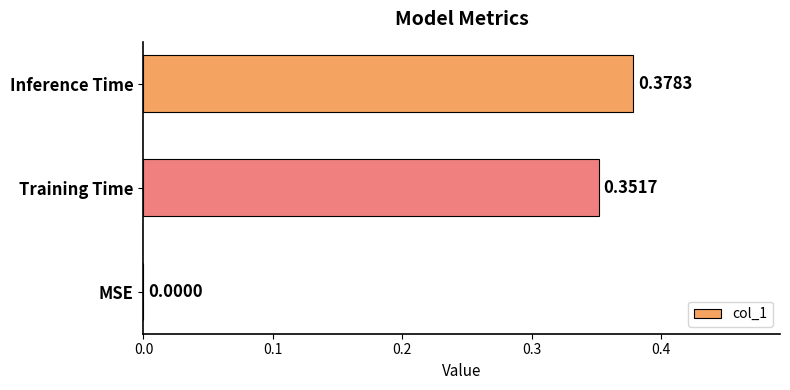

What is the sum of all values?

0.7